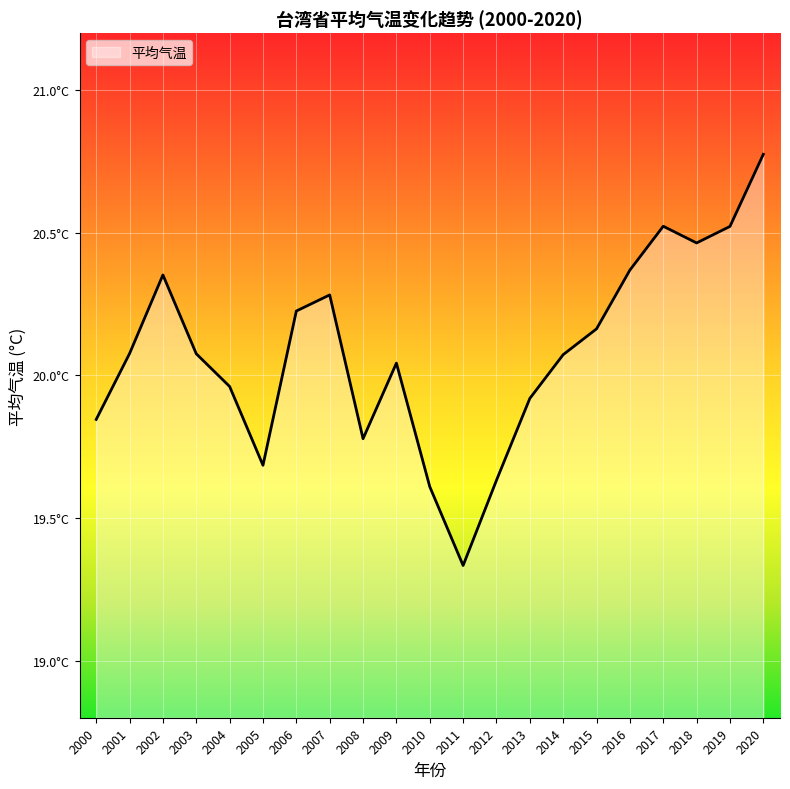

What is the approximate value at 2009?

20.0